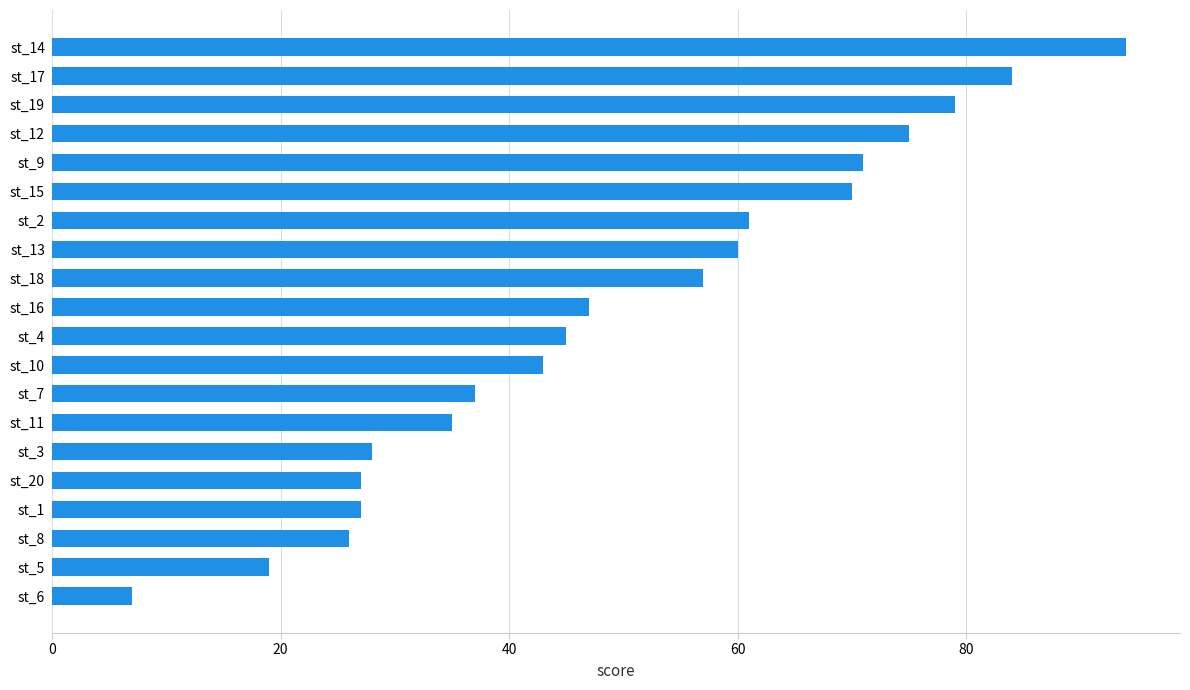

What is the change in value from st_1 to st_17?

+57